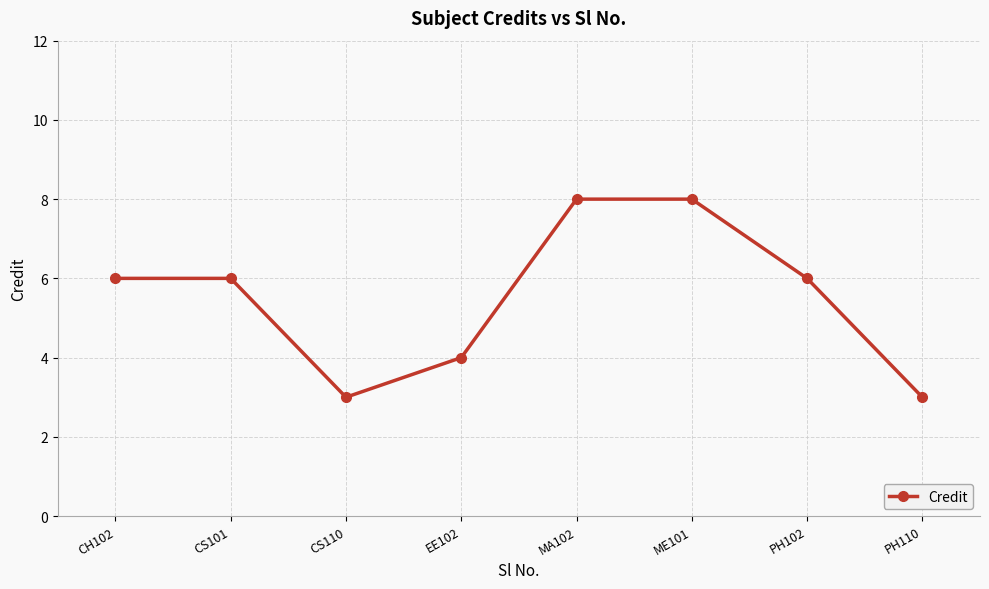

How many points are lower than both their immediate neighbors (excluding endpoints)?

1